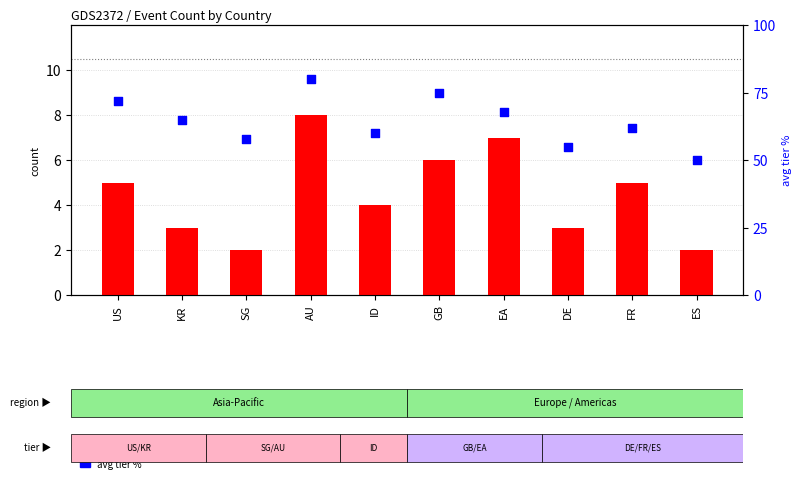

Is the value of count at ID greater than the value of avg tier % at US?

No